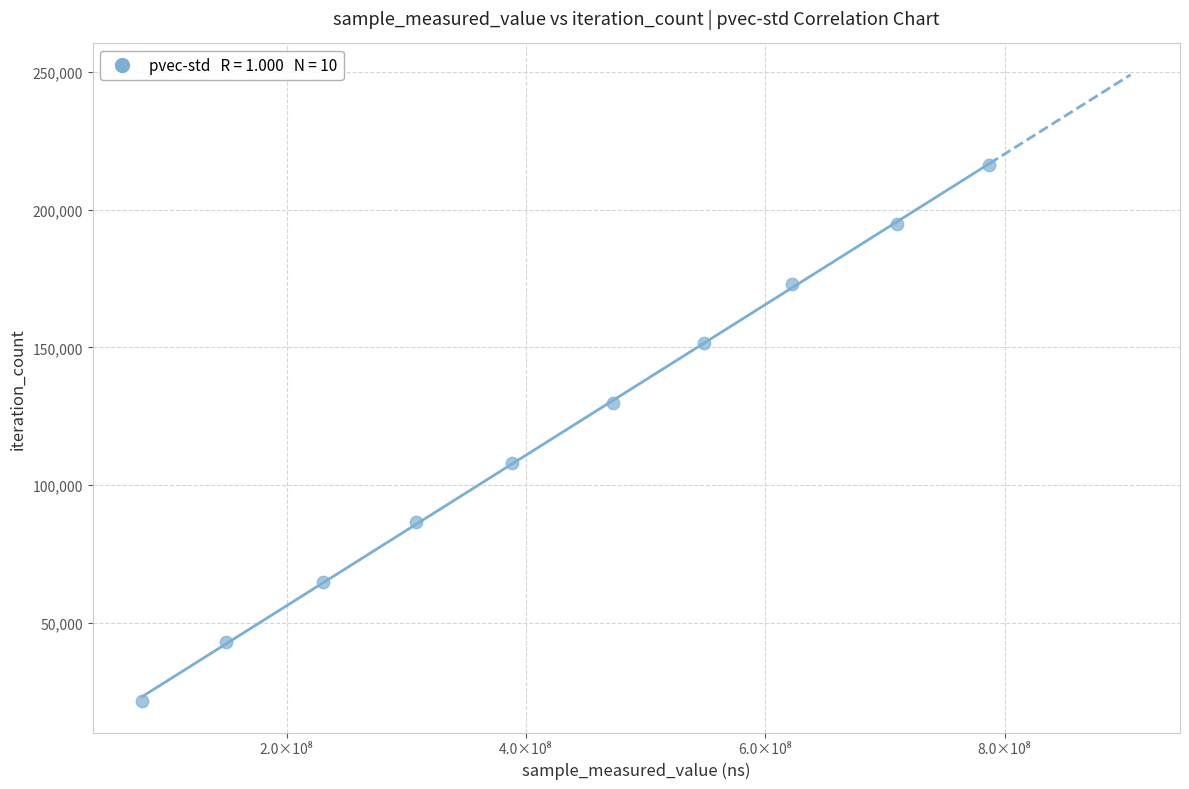

What is the range of X values (max minus min)?

708049147